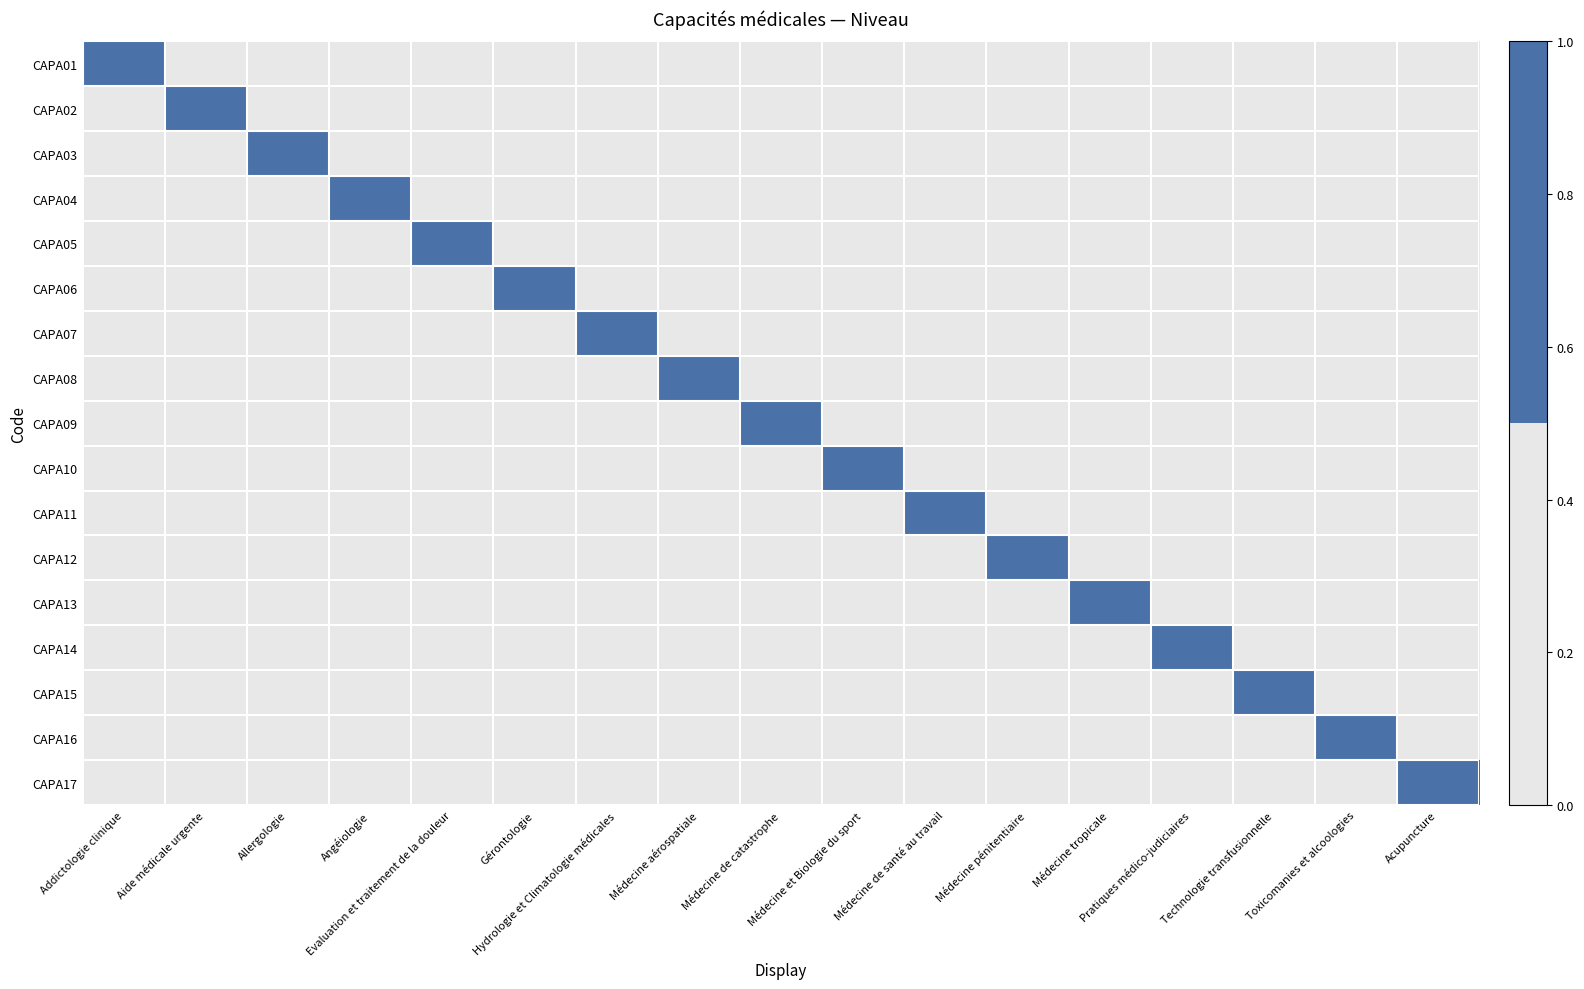

Which series changed the most between Médecine de catastrophe and Acupuncture?

CAPA09